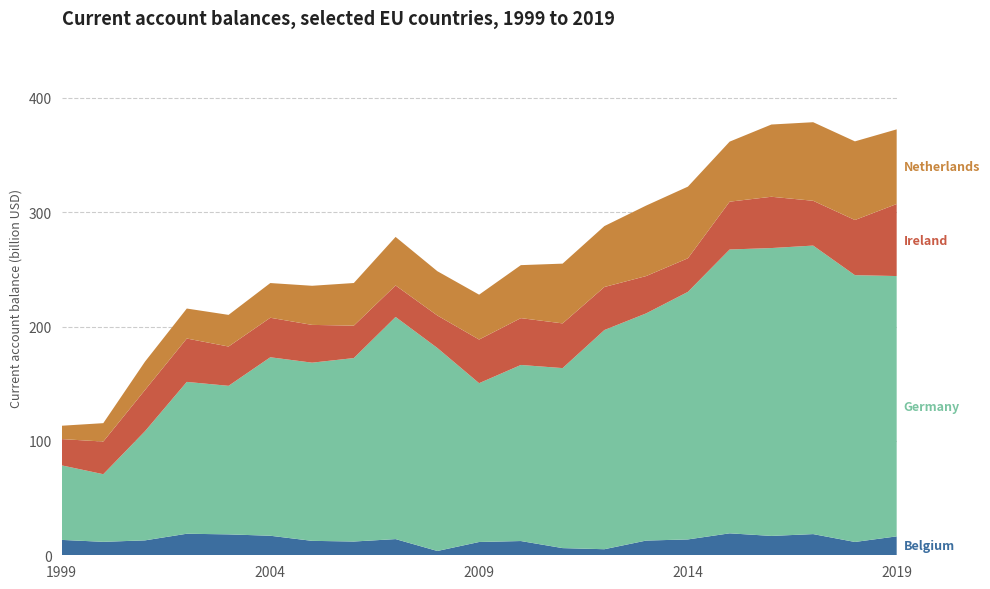

Reading right to left, list all the values displayed in this chart.

Belgium: 16.5	11.6	18.5	16.9	19.2	13.9	12.9	5.3	6.3	12.5	11.6	3.8	14.2	12.0	12.6	17.1	18.3	18.8	13.0	11.8	13.5
Germany: 227.6	233.3	252.3	251.7	248.2	216.5	198.7	191.7	157.4	154.0	138.9	177.5	194.3	160.4	155.8	156.1	129.9	132.8	95.5	59.1	65.2
Ireland: 63.0	48.2	39.2	44.9	41.8	29.4	32.6	37.6	39.1	41.0	38.2	28.4	27.5	28.4	33.0	34.5	34.4	37.9	36.0	28.6	23.0
Netherlands: 65.3	68.8	68.7	63.2	52.5	62.7	61.6	53.3	52.3	46.3	39.2	38.7	42.5	37.3	34.2	30.3	27.7	26.2	24.8	16.1	11.7